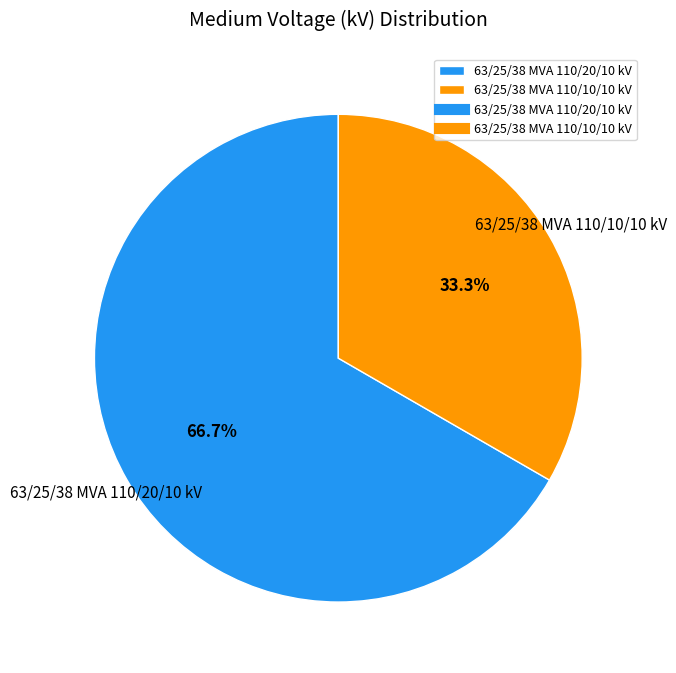

Count the number of slices in the pie.

2